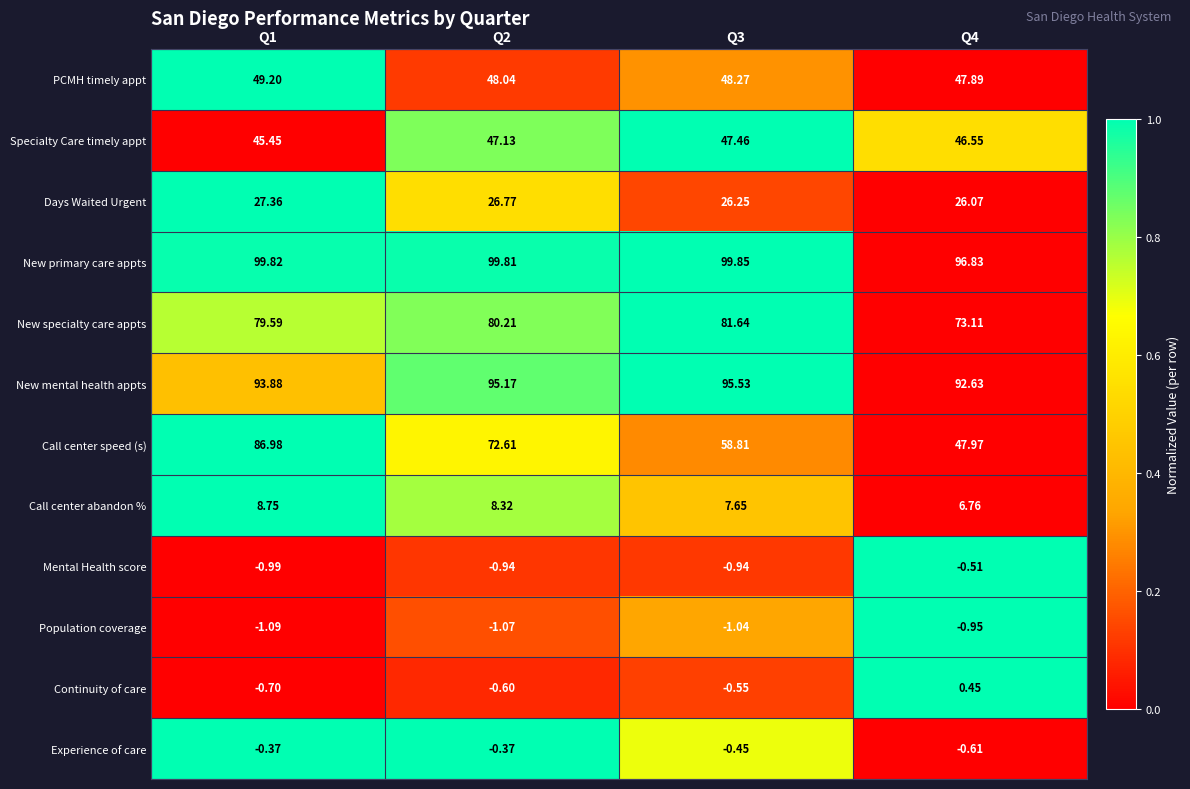

Which series has the widest spread of values?

Call center speed (s)